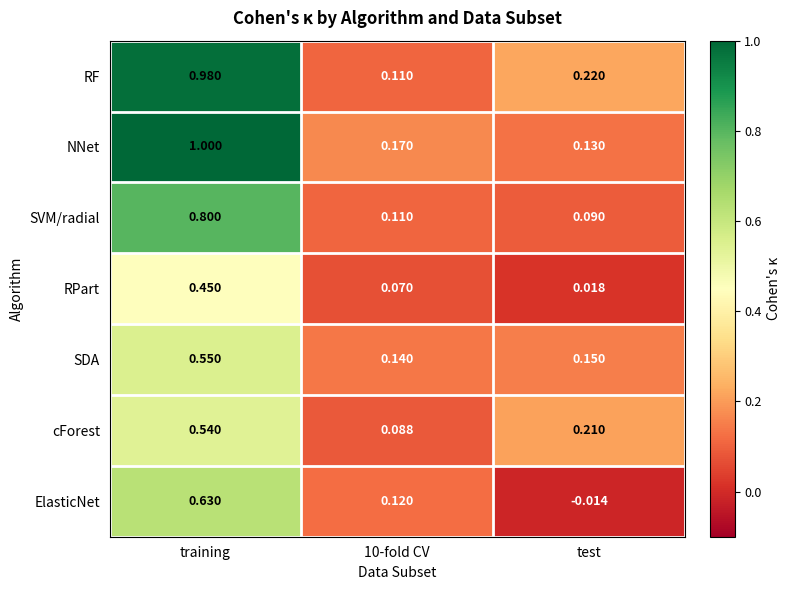

At which category is the sum across all series the highest?

training